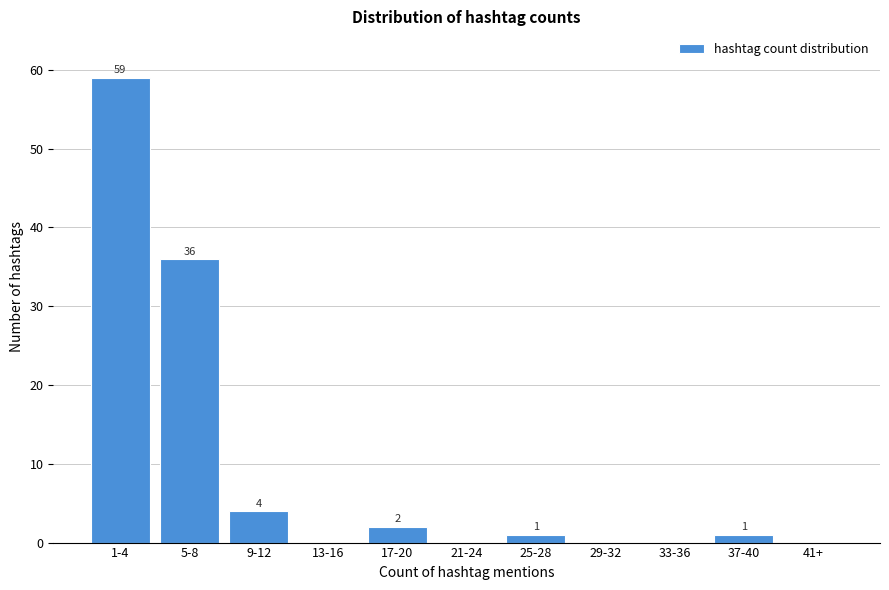

Reading right to left, what are all the values shown in this chart?

41+=0	37-40=1	33-36=0	29-32=0	25-28=1	21-24=0	17-20=2	13-16=0	9-12=4	5-8=36	1-4=59